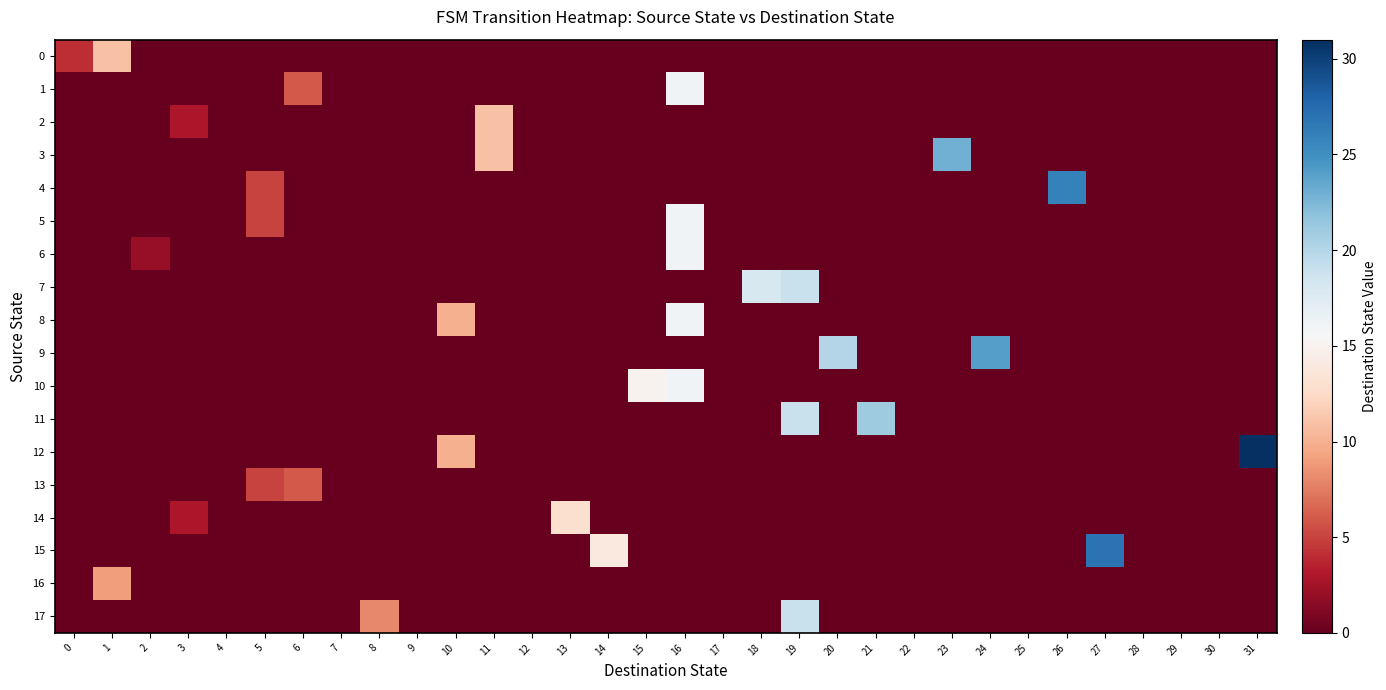

Which series changed the most between 19 and 23?

3